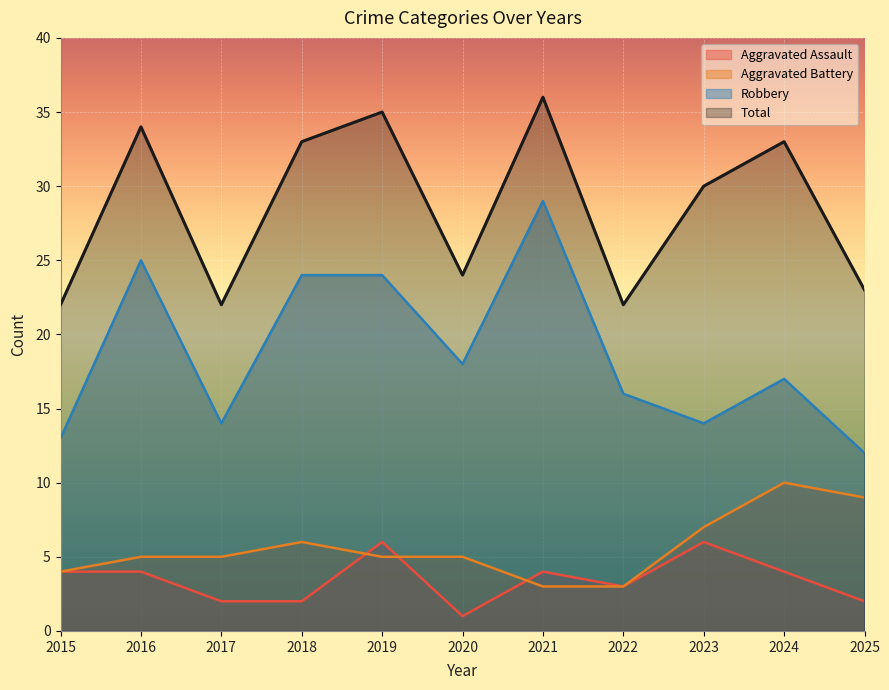

What is the total value across all series at 2015?

43